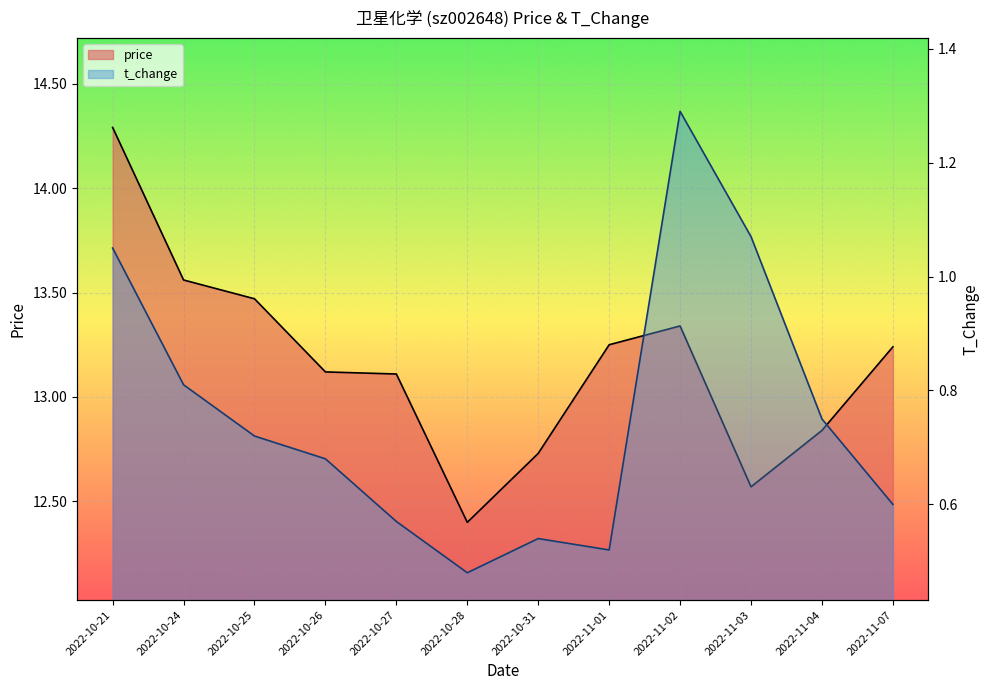

List the labels in order of t_change value, largest first.

2022-11-02, 2022-11-03, 2022-10-21, 2022-10-24, 2022-11-04, 2022-10-25, 2022-10-26, 2022-11-07, 2022-10-27, 2022-10-31, 2022-11-01, 2022-10-28